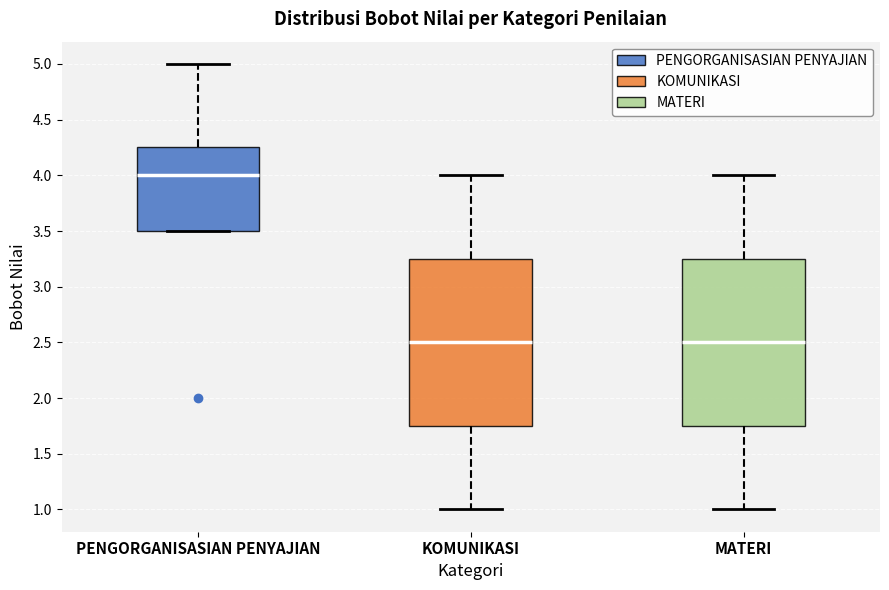

Where does the upper whisker of the box for KOMUNIKASI end on the y-axis? The values are not printed on the chart, so give them approximately, as read against the axis.

4.00